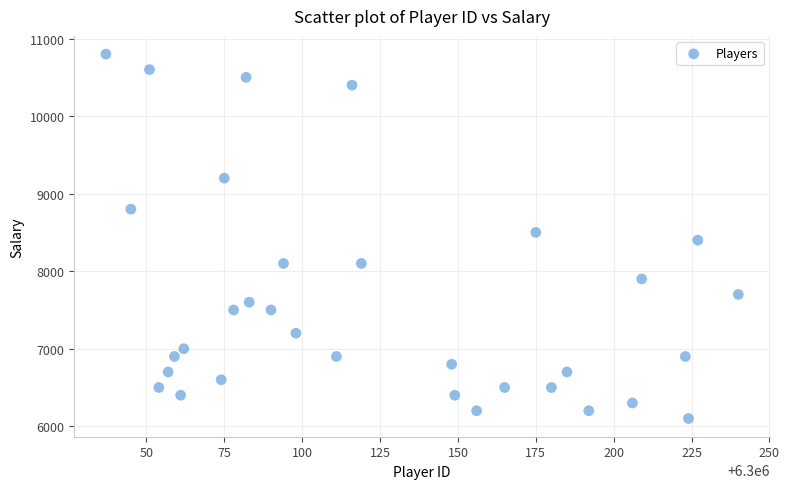

What is the range of X values (max minus min)?

203